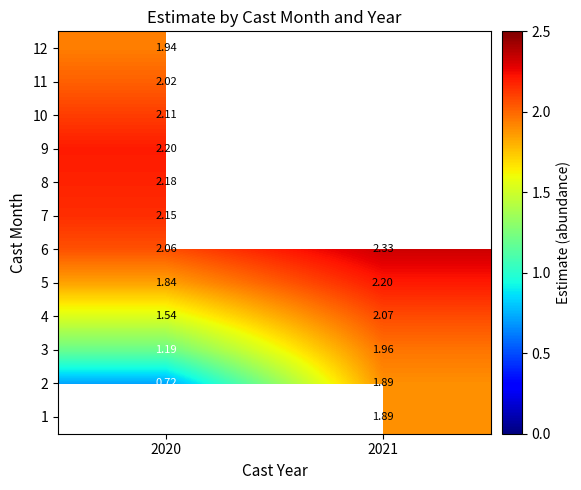

Is the value of 8 at 2020 greater than the value of 6 at 2020?

Yes